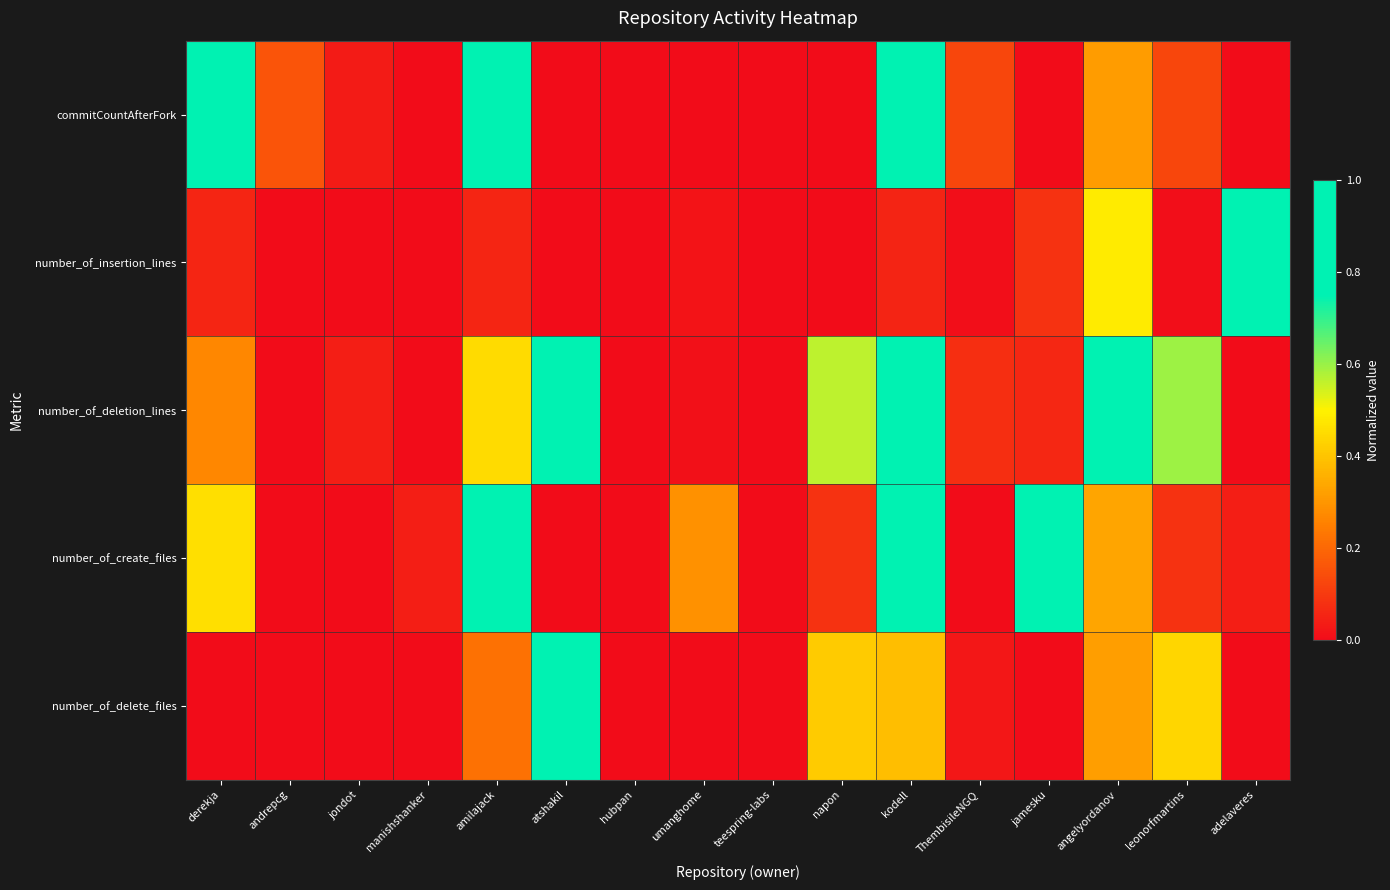

Reading left to right, transcribe all the data shown in this chart.

commitCountAfterFork: derekja=0.8	andrepcg=0.2	jondot=0.0	manishshanker=0.0	amilajack=1.0	atshakil=0.0	hubpan=0.0	umanghome=0.0	teespring-labs=0.0	napon=0.0	kodell=0.9	ThembisileNGQ=0.1	jamesku=0.0	angelyordanov=0.3	leonorfmartins=0.1	adelaveres=0.0
number_of_insertion_lines: derekja=0.1	andrepcg=0.0	jondot=0.0	manishshanker=0.0	amilajack=0.1	atshakil=0.0	hubpan=0.0	umanghome=0.0	teespring-labs=0.0	napon=0.0	kodell=0.1	ThembisileNGQ=0.0	jamesku=0.1	angelyordanov=0.5	leonorfmartins=0.0	adelaveres=1.0
number_of_deletion_lines: derekja=0.3	andrepcg=0.0	jondot=0.0	manishshanker=0.0	amilajack=0.4	atshakil=1.0	hubpan=0.0	umanghome=0.0	teespring-labs=0.0	napon=0.6	kodell=0.9	ThembisileNGQ=0.1	jamesku=0.1	angelyordanov=0.8	leonorfmartins=0.6	adelaveres=0.0
number_of_create_files: derekja=0.5	andrepcg=0.0	jondot=0.0	manishshanker=0.0	amilajack=1.0	atshakil=0.0	hubpan=0.0	umanghome=0.3	teespring-labs=0.0	napon=0.1	kodell=0.9	ThembisileNGQ=0.0	jamesku=0.8	angelyordanov=0.3	leonorfmartins=0.1	adelaveres=0.0
number_of_delete_files: derekja=0.0	andrepcg=0.0	jondot=0.0	manishshanker=0.0	amilajack=0.2	atshakil=1.0	hubpan=0.0	umanghome=0.0	teespring-labs=0.0	napon=0.4	kodell=0.4	ThembisileNGQ=0.0	jamesku=0.0	angelyordanov=0.3	leonorfmartins=0.4	adelaveres=0.0